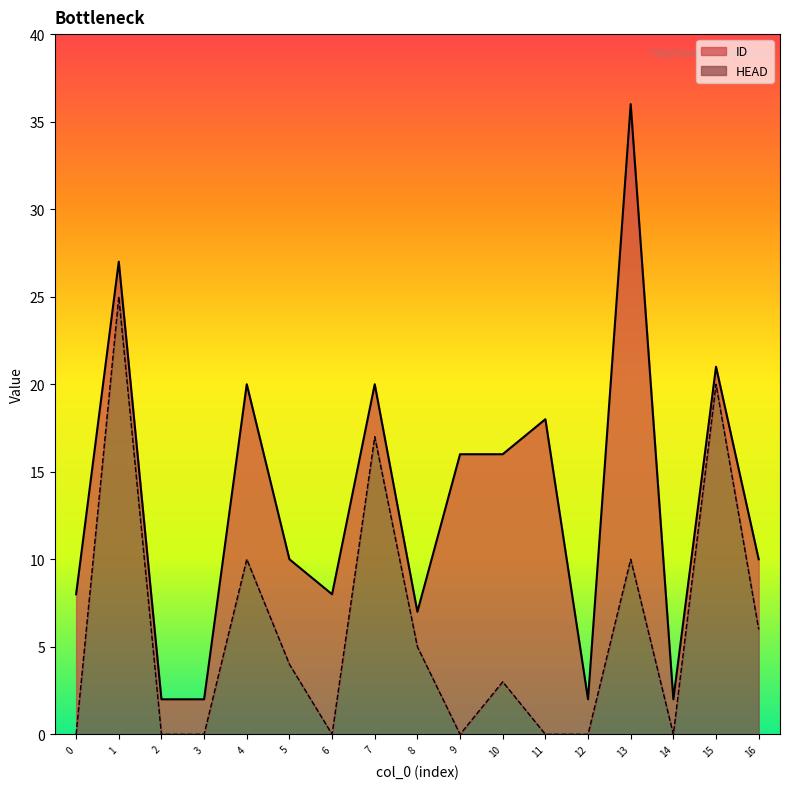

True or false: ID and HEAD cross at least once.

False